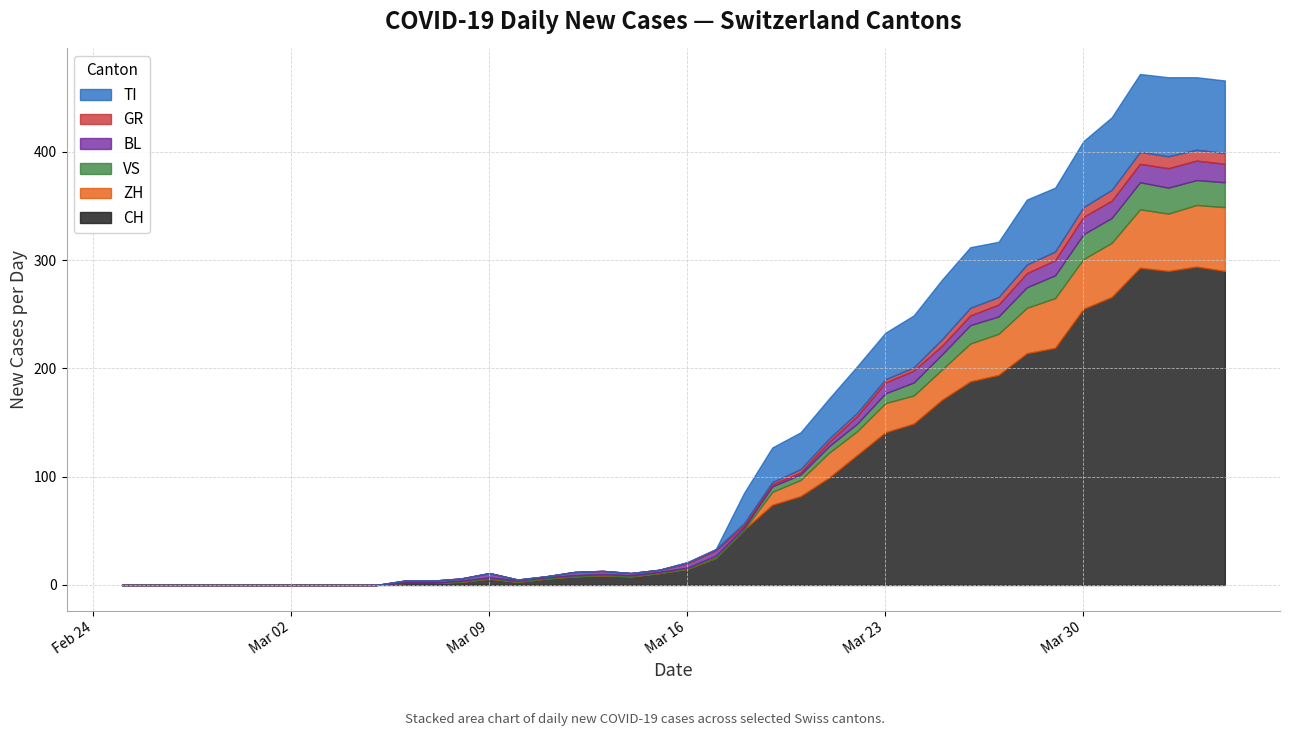

Reading right to left, list all the values displayed in this chart.

CH: 290	294	290	293	266	255	219	214	194	188	171	149	141	120	99	82	74	51	25	15	11	8	9	8	6	3	6	3	2	2	0	0	0	0	0	0	0	0	0	0
TI: 67	67	73	72	67	61	59	60	51	56	55	48	43	43	37	34	32	28	0	0	0	0	0	0	0	0	0	0	0	0	0	0	0	0	0	0	0	0	0	0
GR: 10	10	11	11	10	9	8	8	7	7	6	3	3	3	3	3	2	2	1	1	0	0	0	0	0	0	0	0	0	0	0	0	0	0	0	0	0	0	0	0
VS: 23	23	24	25	23	23	21	19	16	17	14	12	9	7	6	5	5	2	2	1	1	1	1	1	1	1	1	1	0	0	0	0	0	0	0	0	0	0	0	0
BL: 17	18	18	17	16	16	14	13	11	9	8	11	10	7	4	2	2	2	5	4	2	2	3	3	1	1	4	2	2	2	0	0	0	0	0	0	0	0	0	0
ZH: 59	57	53	54	50	46	46	42	38	35	28	26	27	22	23	15	12	0	0	0	0	0	0	0	0	0	0	0	0	0	0	0	0	0	0	0	0	0	0	0